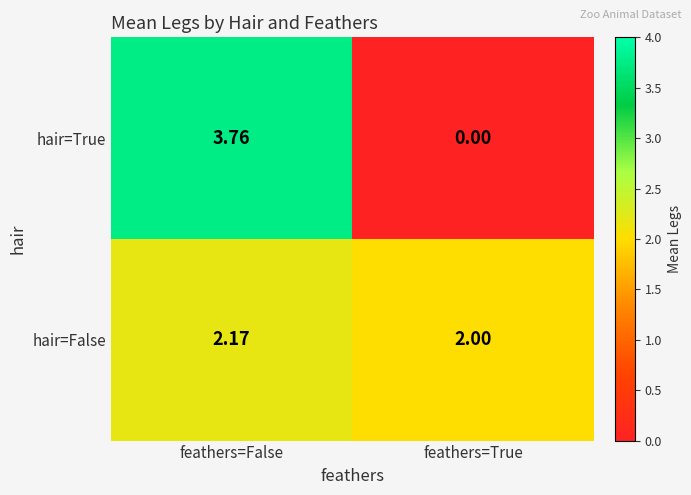

How many data points in hair=True are less than 3?

1